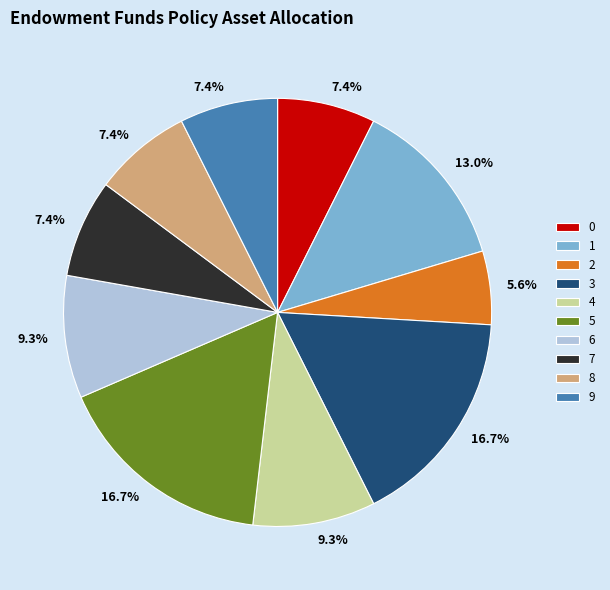

What is the ratio of the value at 5 to the value at 4?

1.8